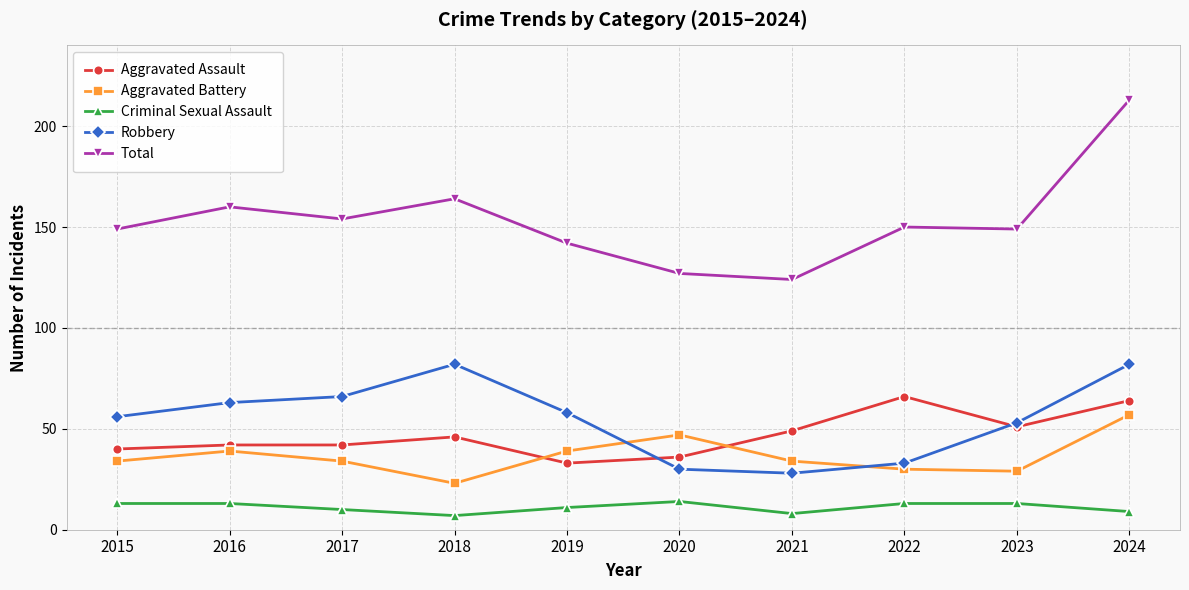

What is the value of the Aggravated Assault point at the 6th from the left?

36